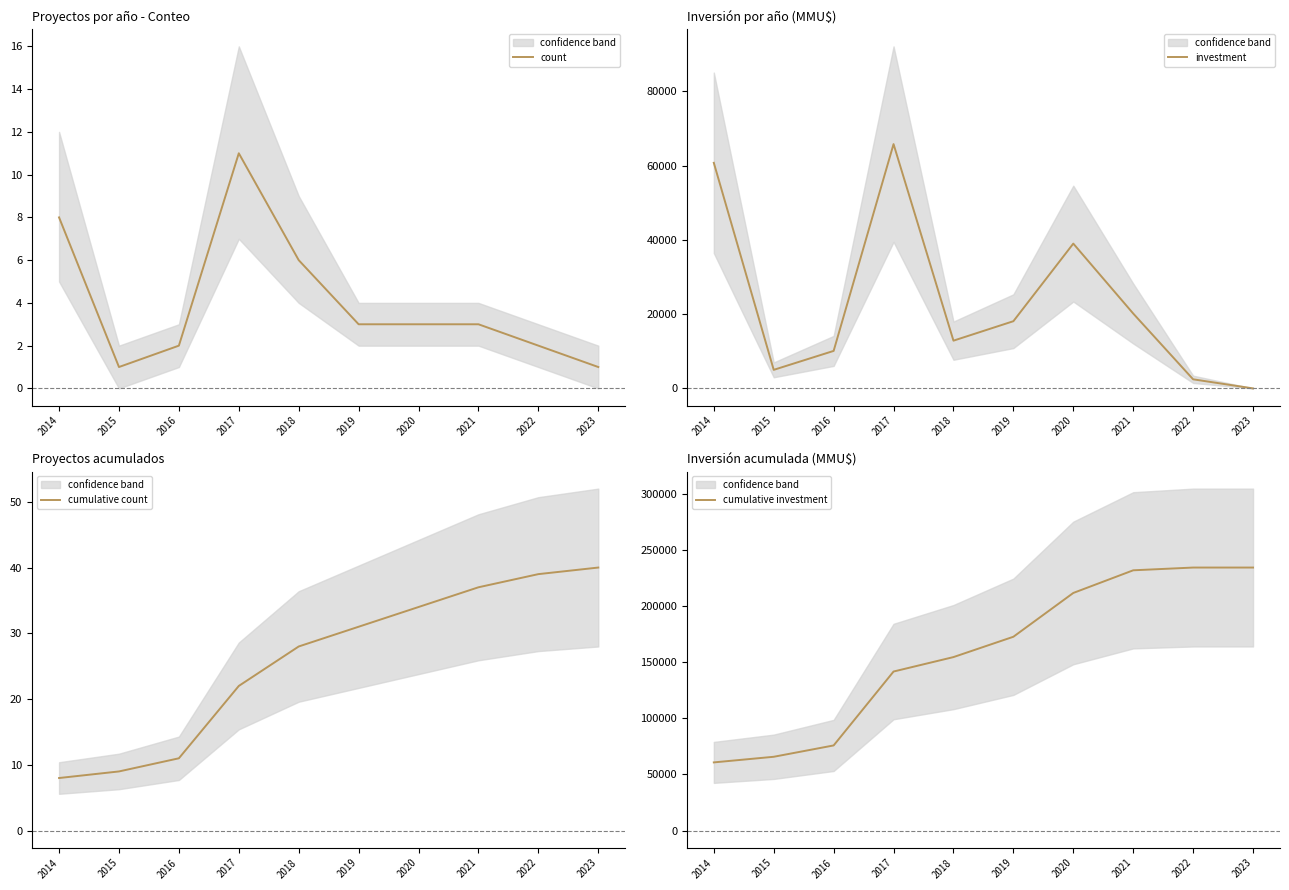

What is the spread (max minus min) of values at 2017?

141647.0